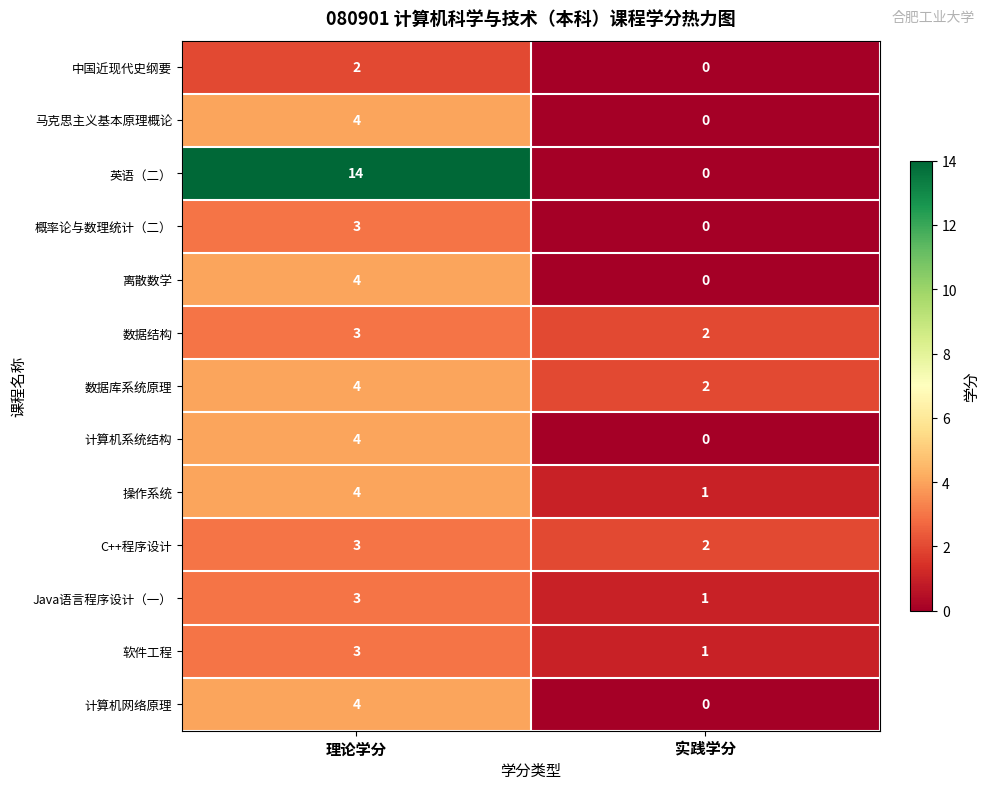

At which category is the sum across all series the highest?

理论学分